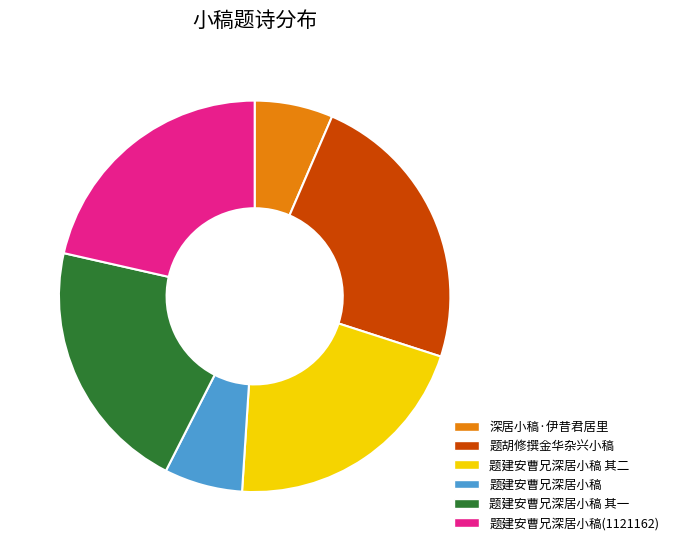

Approximately how many times larger is the value at 题建安曹兄深居小稿 其二 compared to 题建安曹兄深居小稿 其一?

1.0